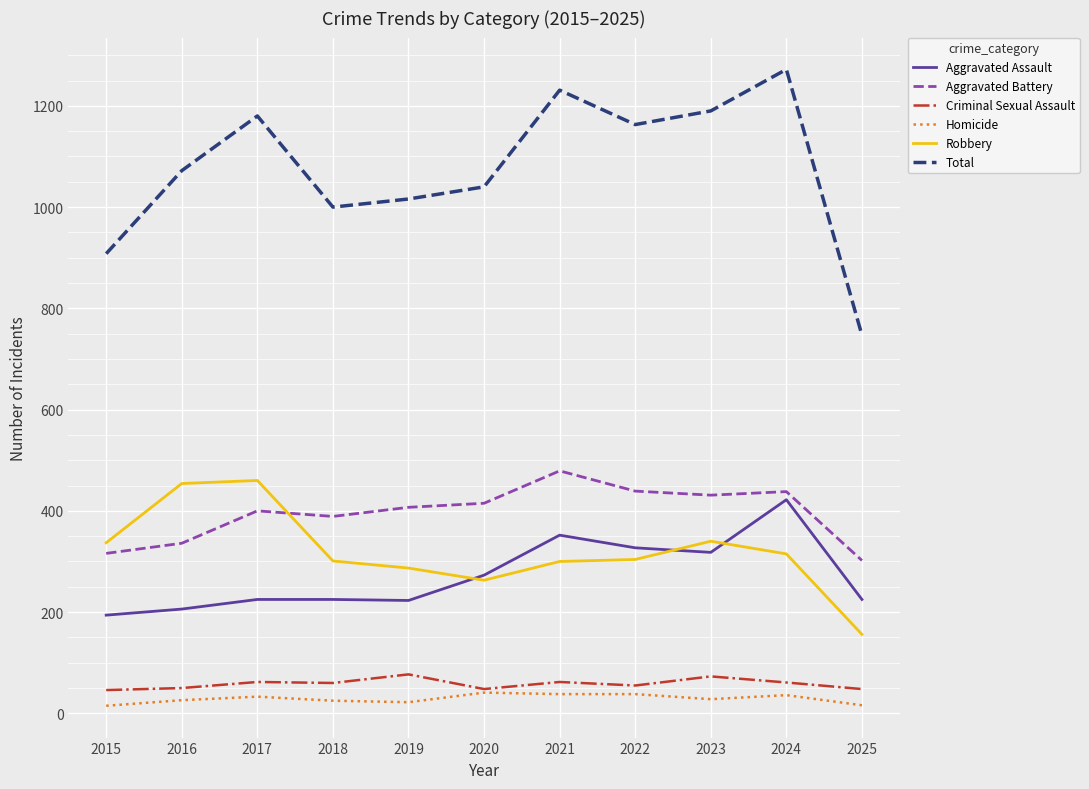

The Aggravated Assault series shows 84 at 2019. True or false?

False